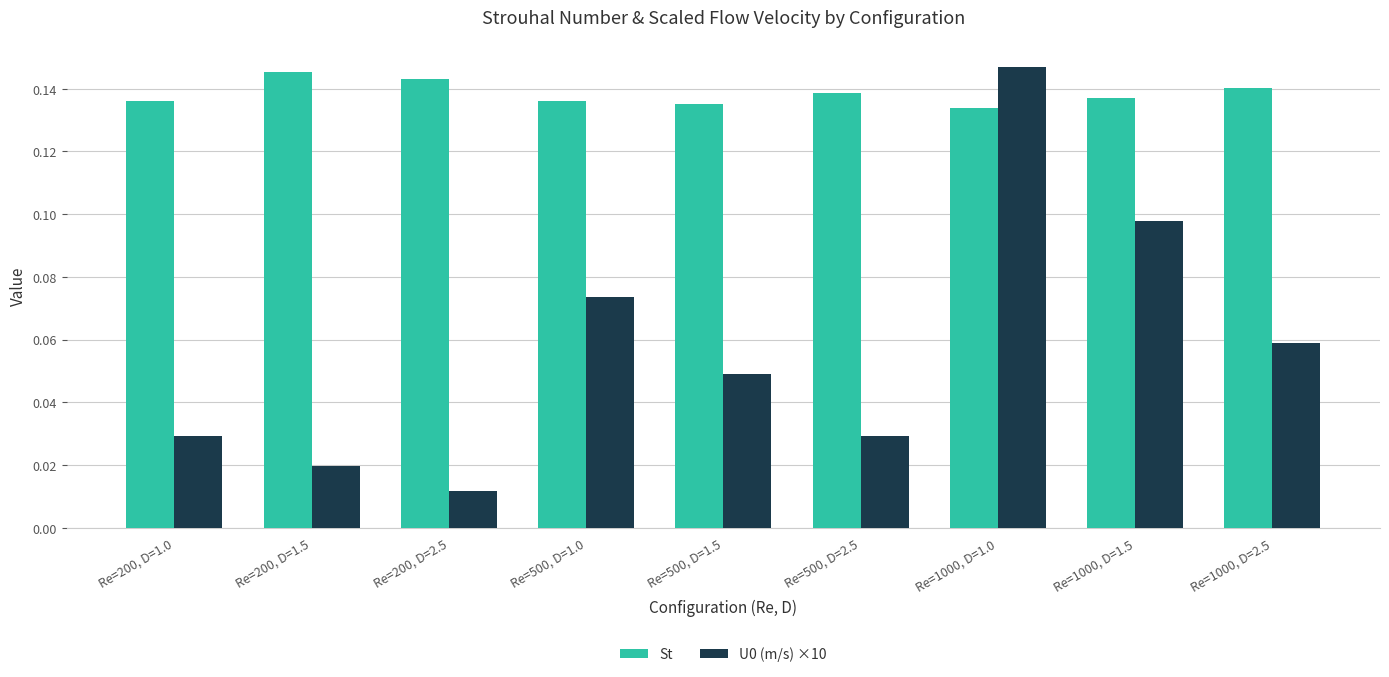

Is the value of U0 (m/s) ×10 at Re=1000, D=1.5 greater than the value of St at Re=200, D=2.5?

No